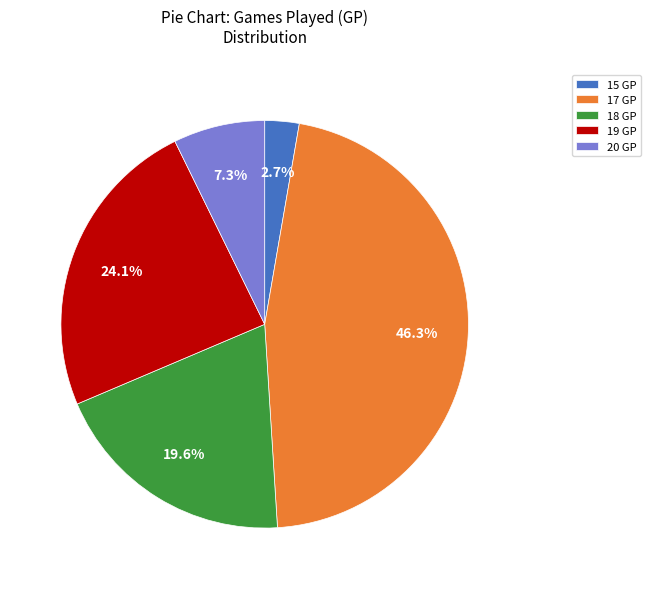

Rank the categories by value from lowest to highest.

15 GP, 20 GP, 18 GP, 19 GP, 17 GP